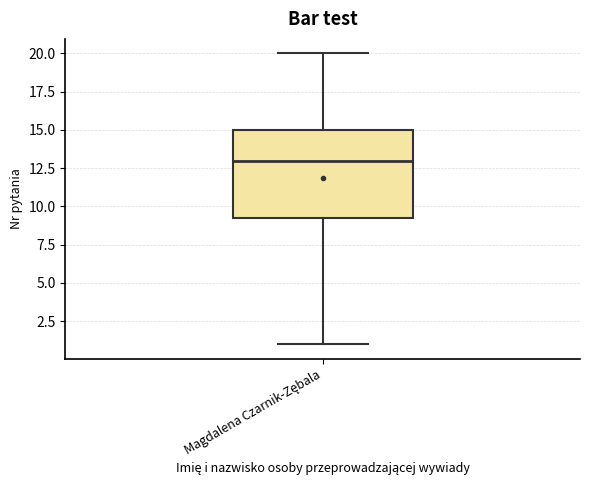

Read this box plot against the y-axis: the position of the median line, the range covered by the box, and the ends of both whiskers. The values are not printed on the chart, so give them approximately, as read against the axis.

median 13.0, box 9.5 to 15.0, whiskers 1.0 to 20.0